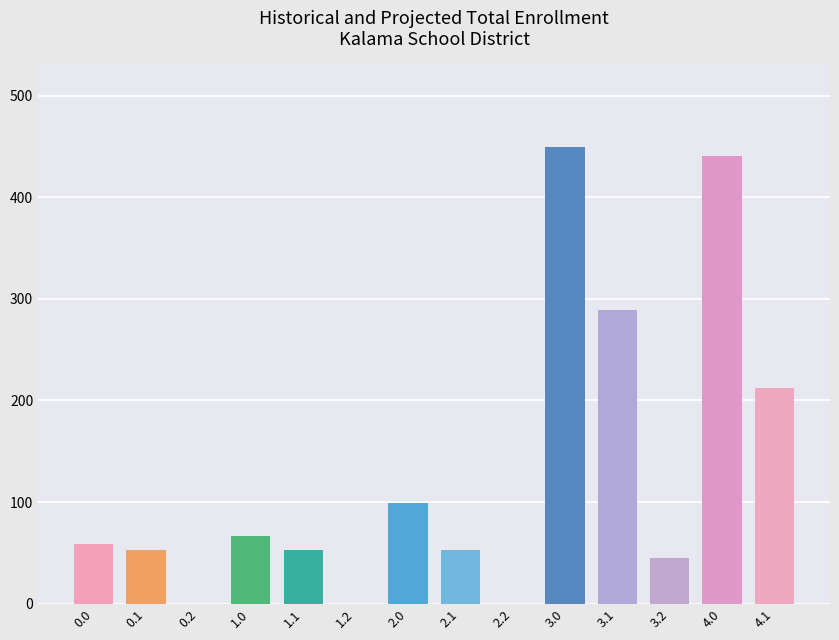

Is it true that the value at 4.0 is 440.8?

True